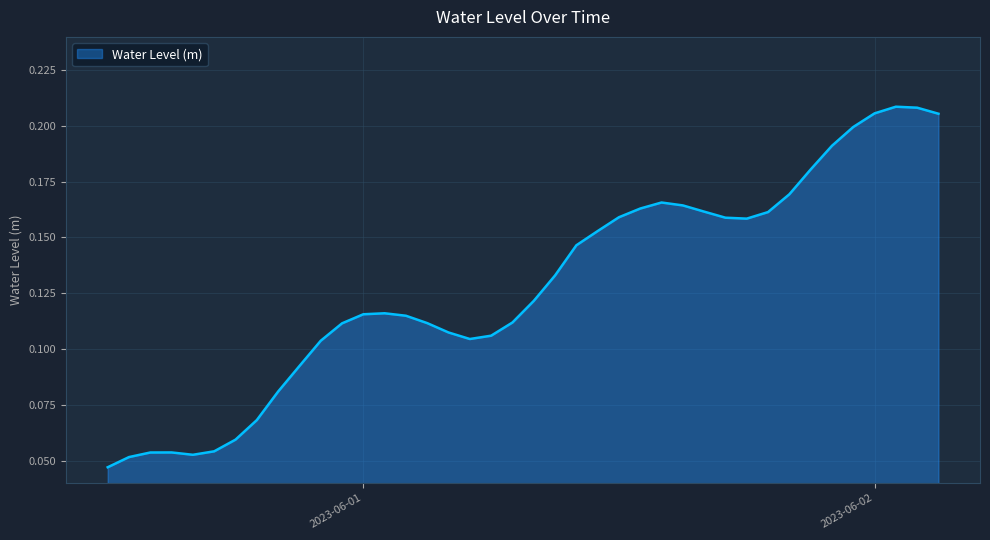

Is this an area chart (filled region under the line)?

Yes